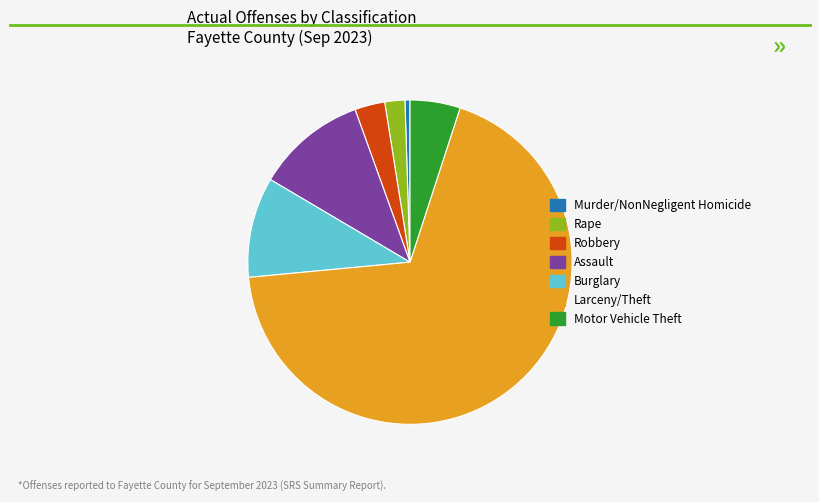

How many slices are in this pie chart?

7